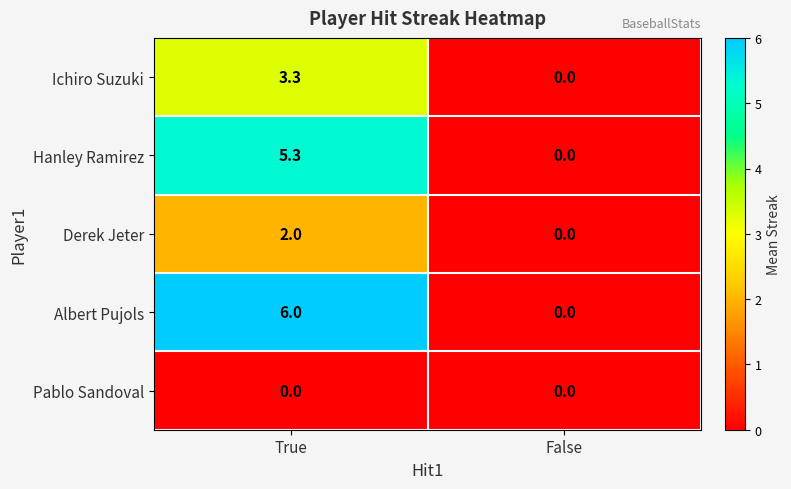

The Hanley Ramirez series shows 3.3 at True. True or false?

False